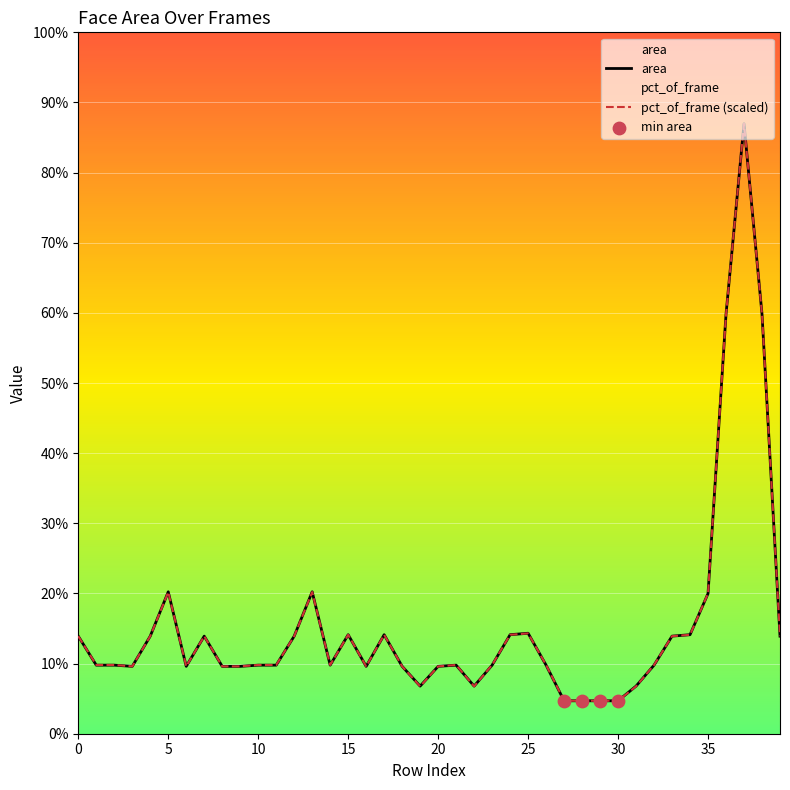

Which series has the largest Y range (max minus min)?

area